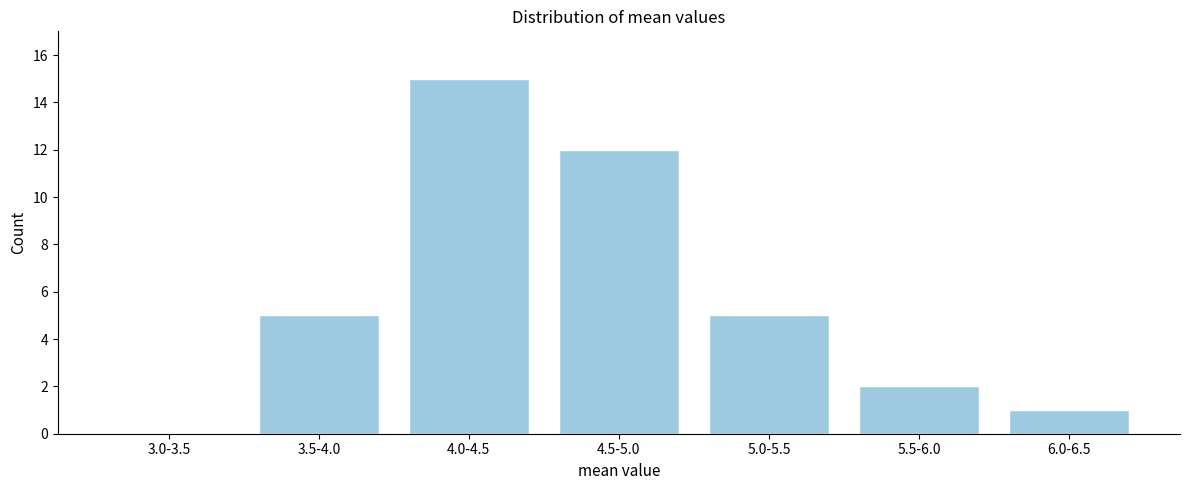

Reading left to right, what are all the values shown in this chart?

3.0-3.5=0	3.5-4.0=5	4.0-4.5=15	4.5-5.0=12	5.0-5.5=5	5.5-6.0=2	6.0-6.5=1